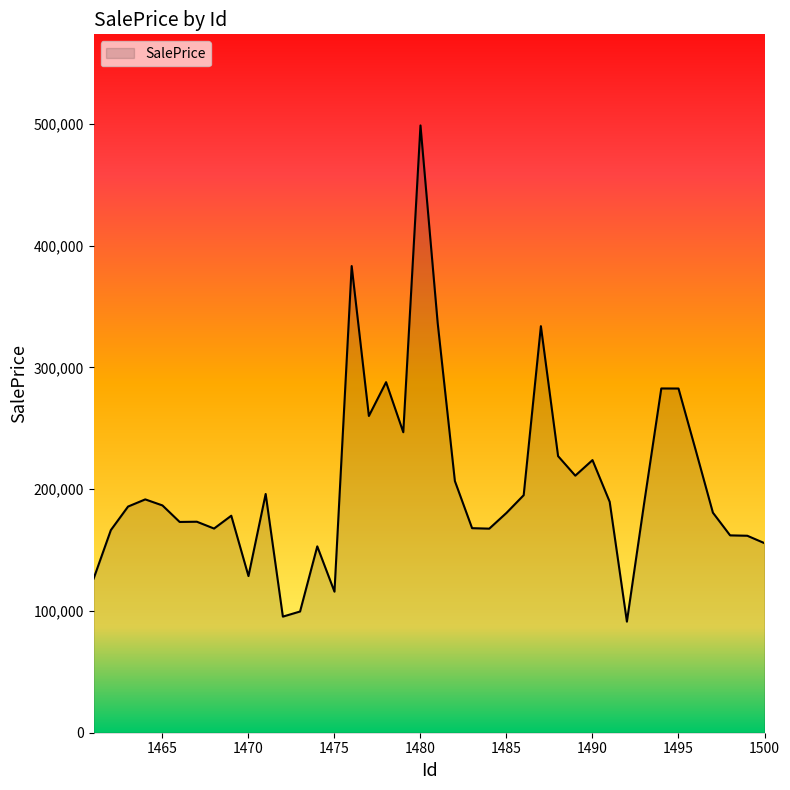

What is the maximum value shown in the chart?

498596.9